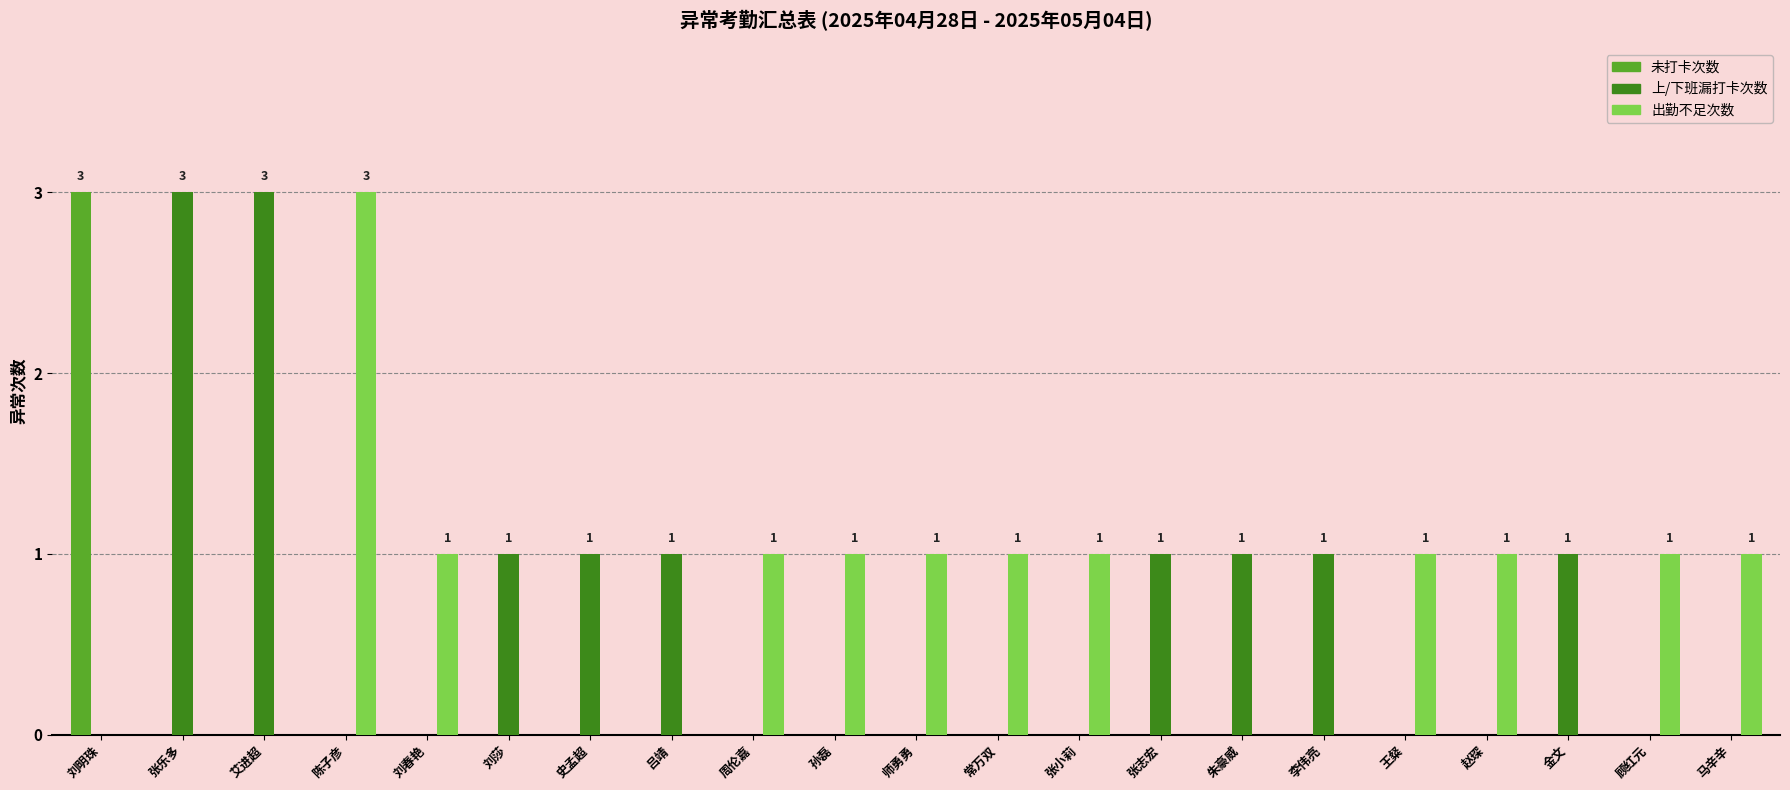

What is the sum of all 出勤不足次数 values?

13